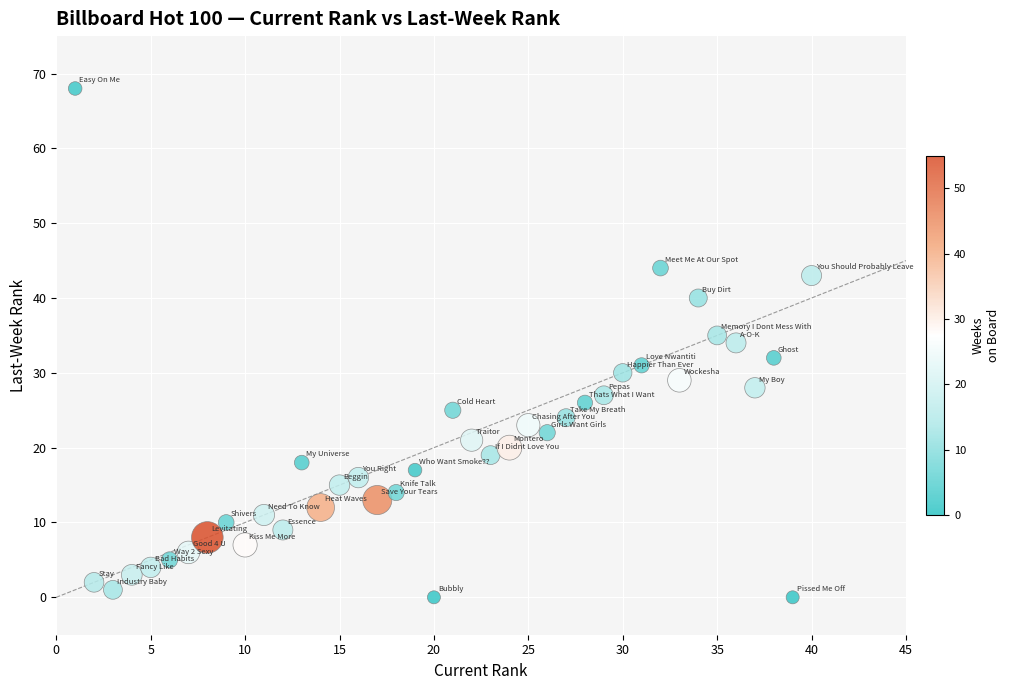

What is the range of X values (max minus min)?

39